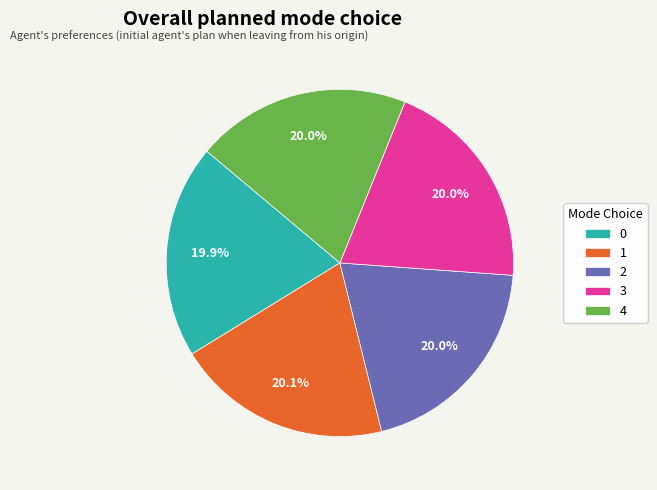

To the nearest percent, what portion does 0 represent?

20%